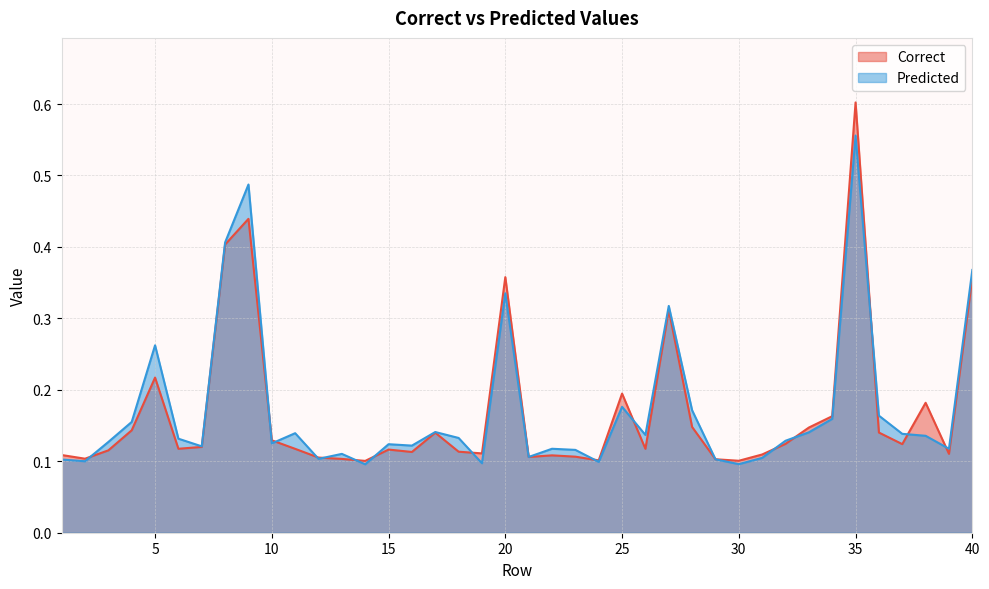

True or false: Correct and Predicted cross at least once.

True